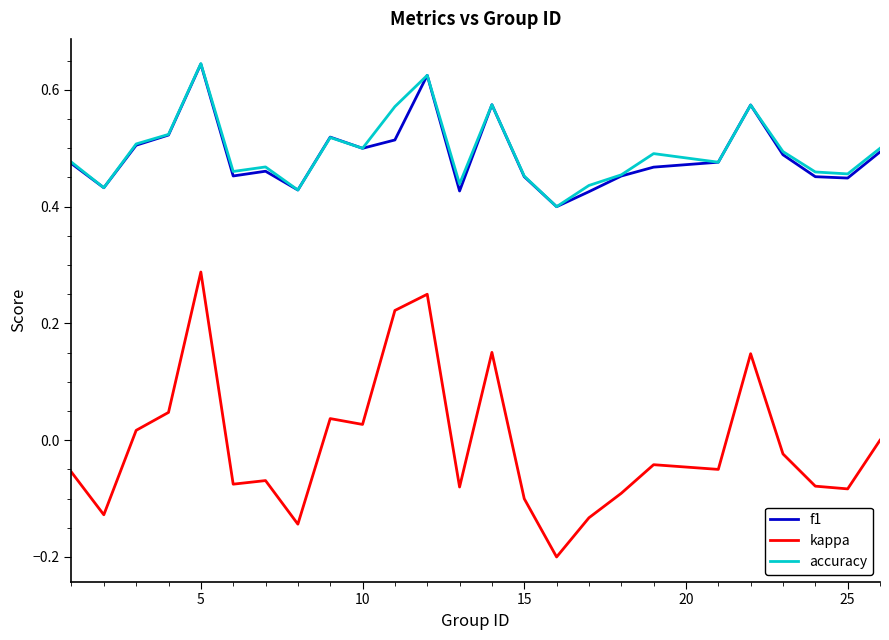

True or false: f1 and kappa intersect in this chart.

False